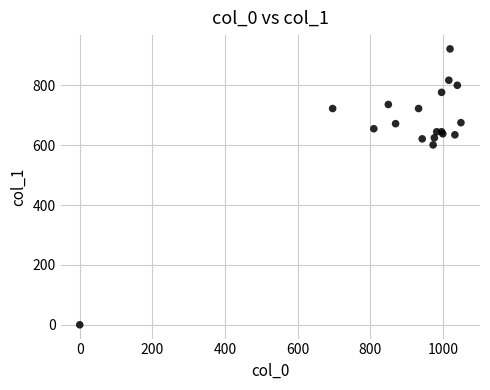

What Y value in the scatter plot is closest to 460?

600.8